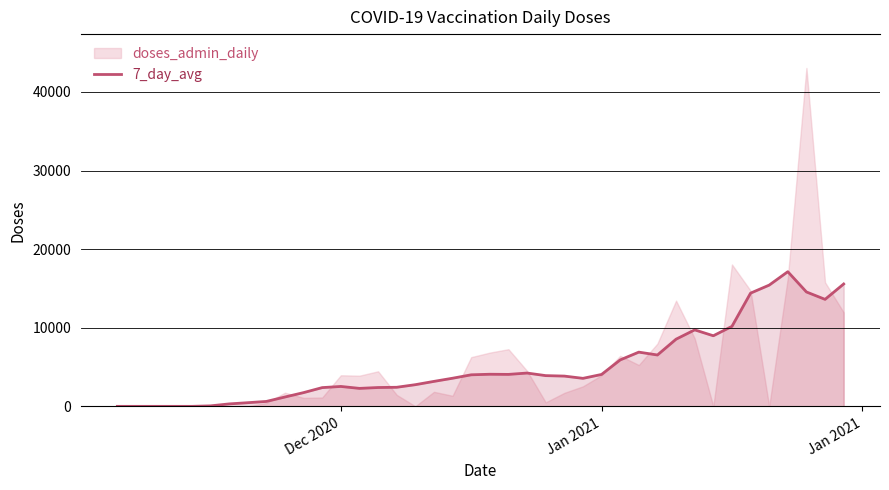

How many interior local valleys (lower than both neighbors) does the data have?

6